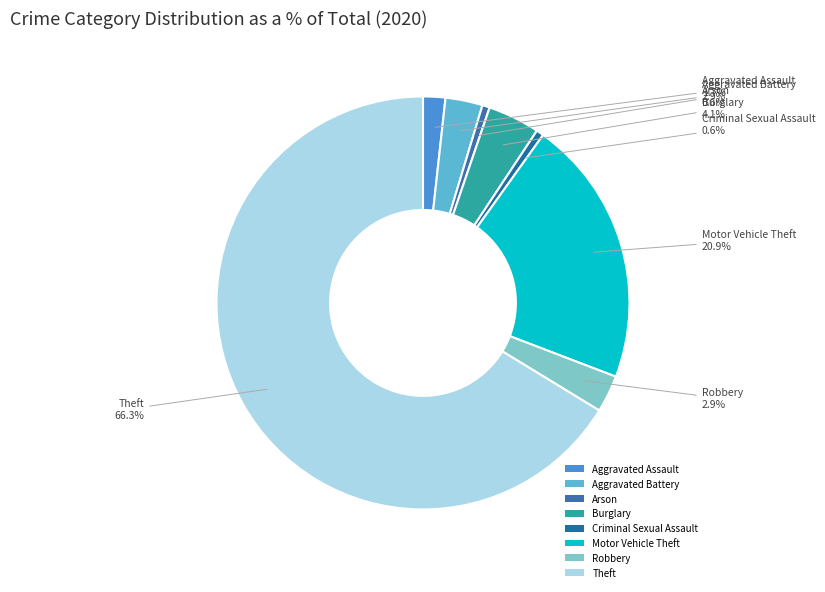

Approximately how many times larger is the value at Aggravated Assault compared to Aggravated Battery?

0.6